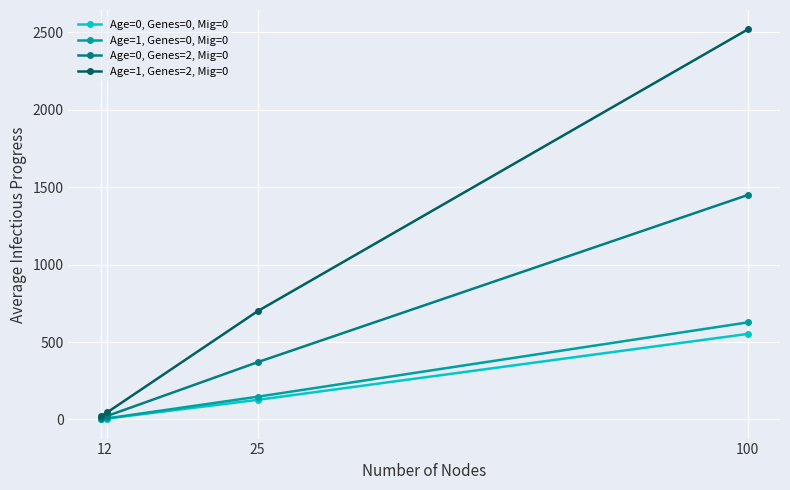

Which series has the largest total across all categories?

Age=1, Genes=2, Mig=0